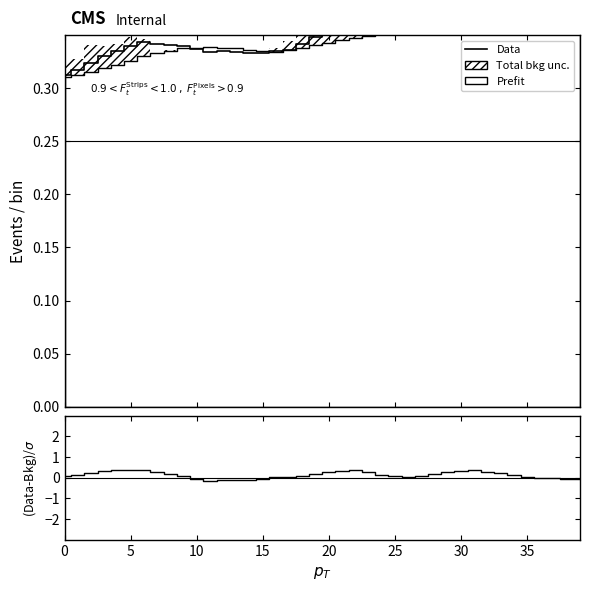

Which series has the largest total across all categories?

Data